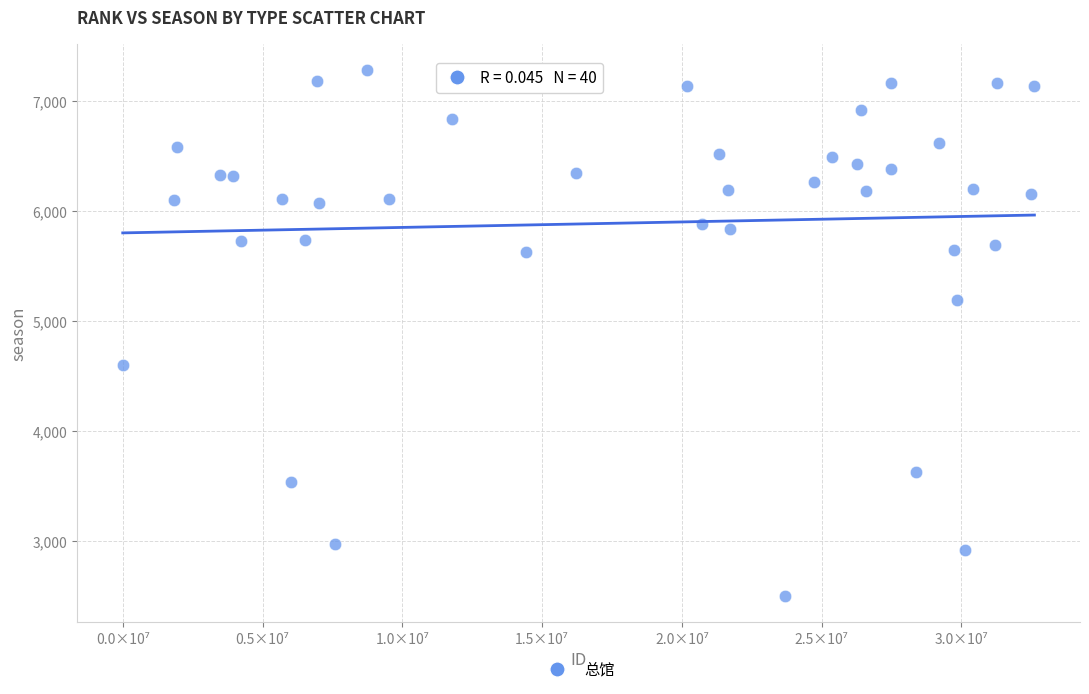

What is the range of Y values (max minus min)?

4781